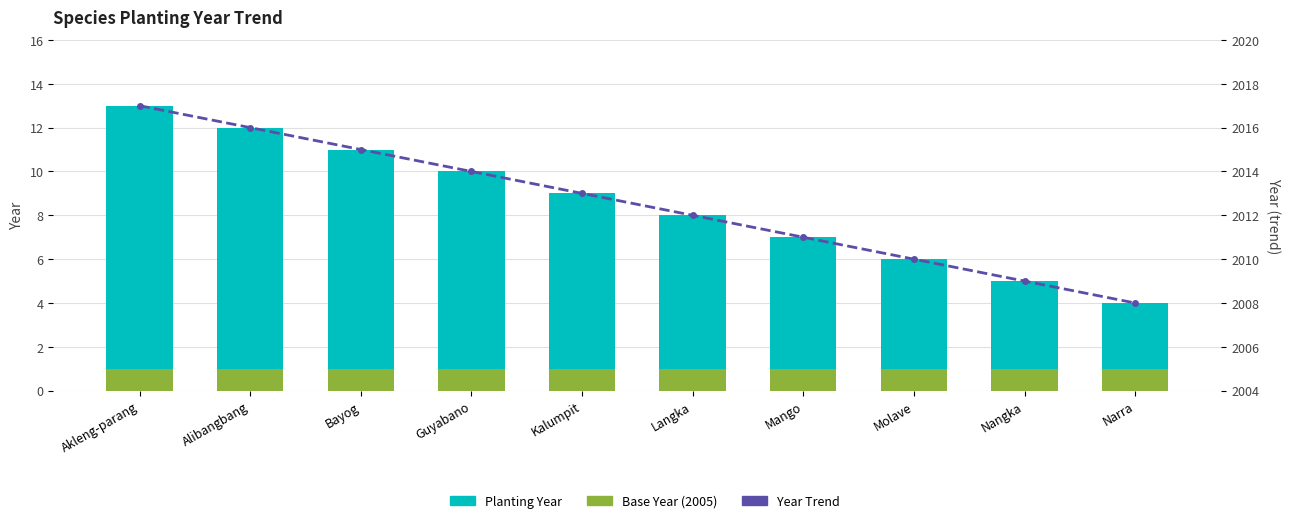

Reading left to right, what are all the values shown in this chart?

Base Year (2005): Akleng-parang=1	Alibangbang=1	Bayog=1	Guyabano=1	Kalumpit=1	Langka=1	Mango=1	Molave=1	Nangka=1	Narra=1
Planting Year: Akleng-parang=12	Alibangbang=11	Bayog=10	Guyabano=9	Kalumpit=8	Langka=7	Mango=6	Molave=5	Nangka=4	Narra=3
Year Trend: Akleng-parang=2017	Alibangbang=2016	Bayog=2015	Guyabano=2014	Kalumpit=2013	Langka=2012	Mango=2011	Molave=2010	Nangka=2009	Narra=2008